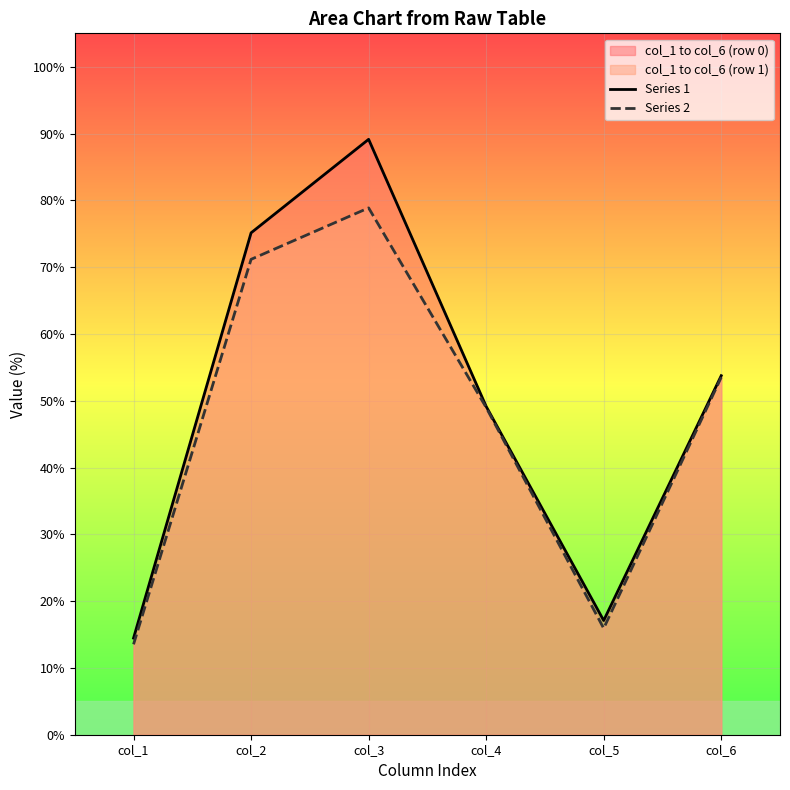

What is the sum of the Series 1 values at col_4 and col_6?

102.9